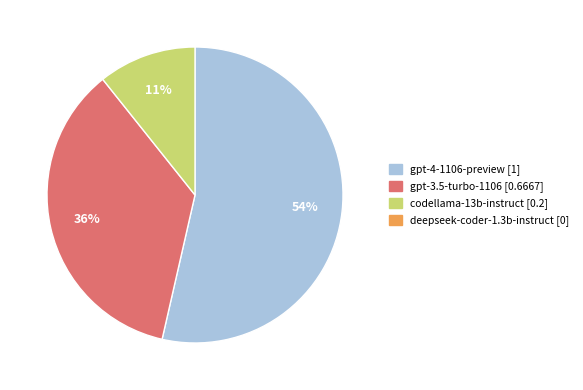

To the nearest percent, what is the average slice percentage?

33%